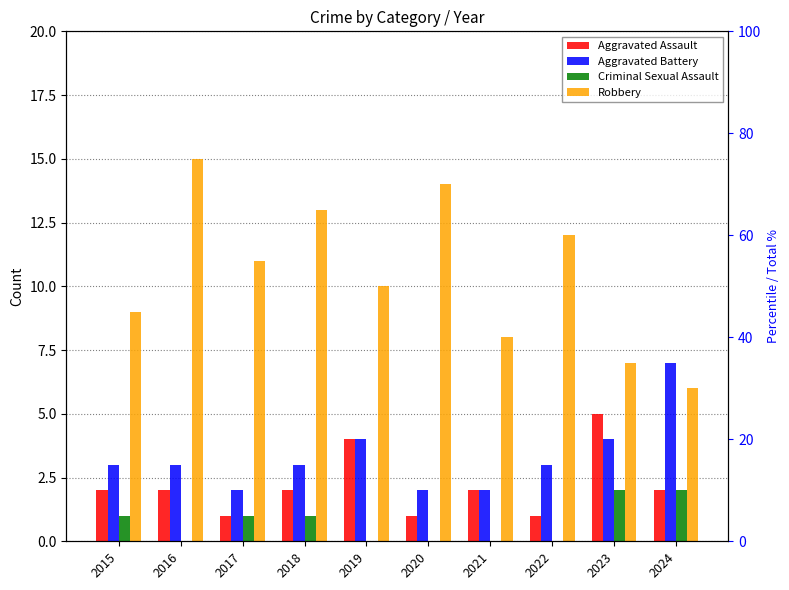

How many bars are there in each group?

4